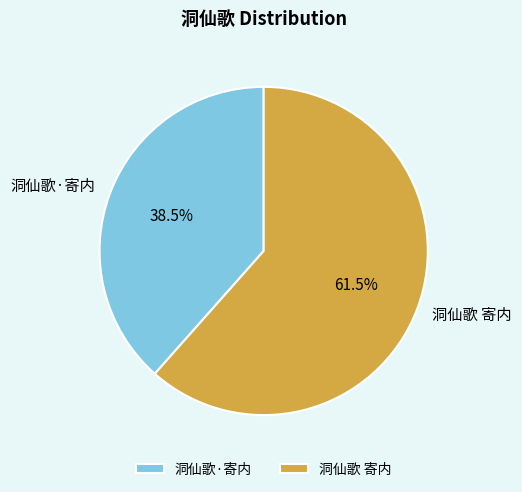

Which category has the smallest portion of the pie?

洞仙歌·寄内